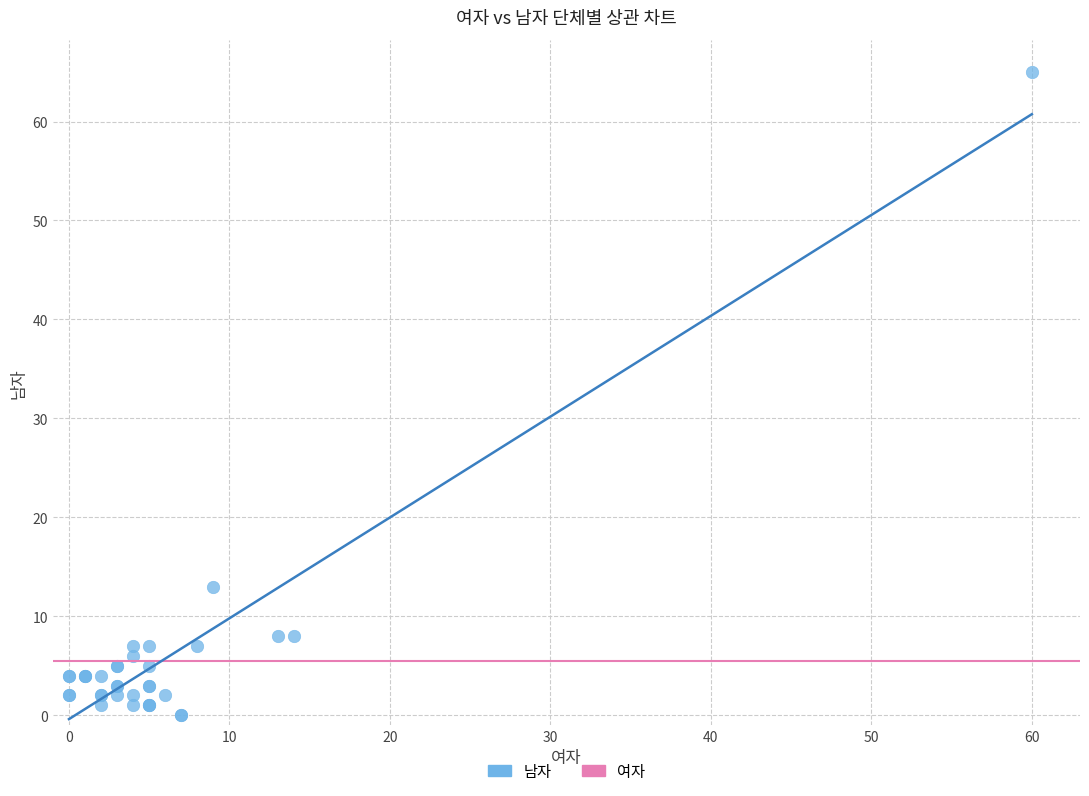

What Y value in the scatter plot is closest to 32?

13